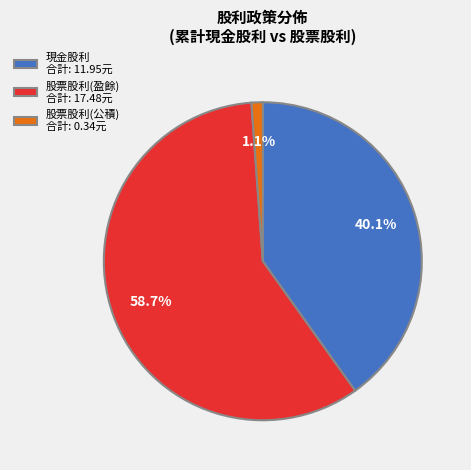

Rank the categories by value from highest to lowest.

股票股利(盈餘) 合計: 17.48元, 現金股利 合計: 11.95元, 股票股利(公積) 合計: 0.34元